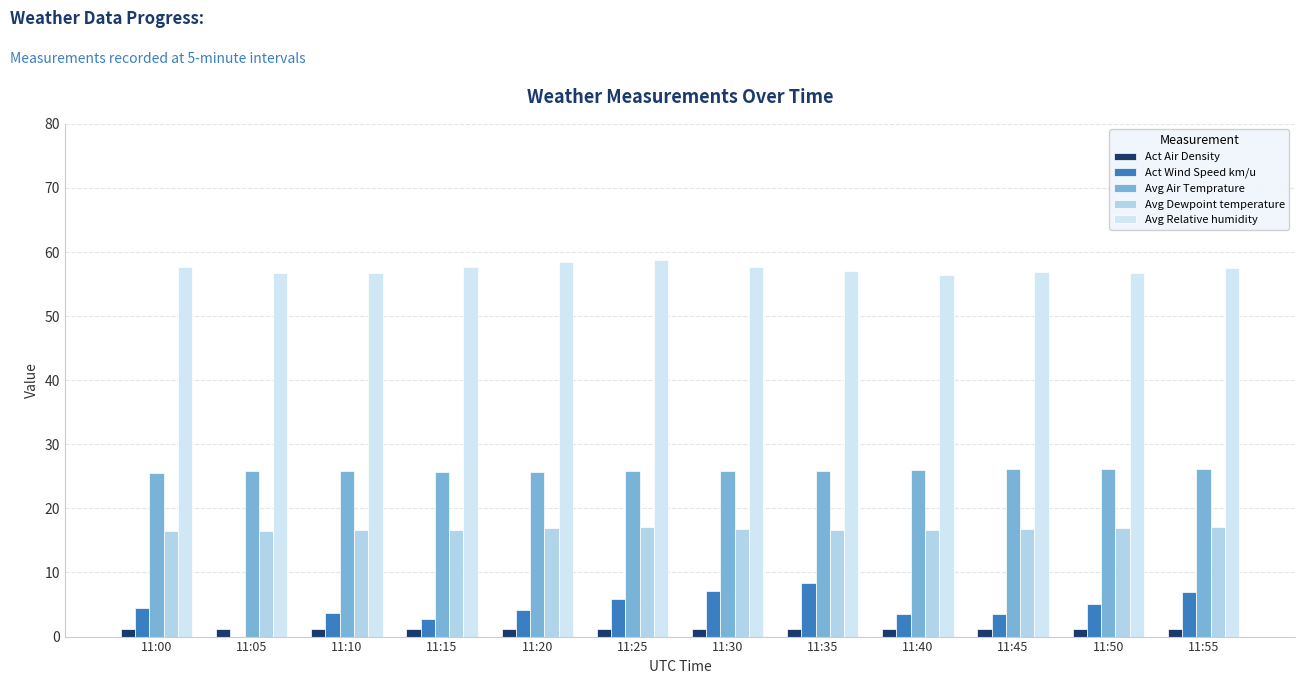

Reading right to left, transcribe all the data shown in this chart.

Act Air Density: 1.2	1.2	1.2	1.2	1.2	1.2	1.2	1.2	1.2	1.2	1.2	1.2
Act Wind Speed km/u: 6.9	5.0	3.5	3.5	8.4	7.2	5.9	4.1	2.7	3.7	0.0	4.4
Avg Air Temprature: 26.1	26.2	26.1	25.9	25.8	25.8	25.8	25.7	25.6	25.8	25.8	25.5
Avg Dewpoint temperature: 17.0	16.9	16.8	16.6	16.7	16.8	17.1	16.9	16.7	16.6	16.5	16.5
Avg Relative humidity: 57.5	56.8	56.8	56.4	57.1	57.6	58.7	58.4	57.7	56.8	56.7	57.7